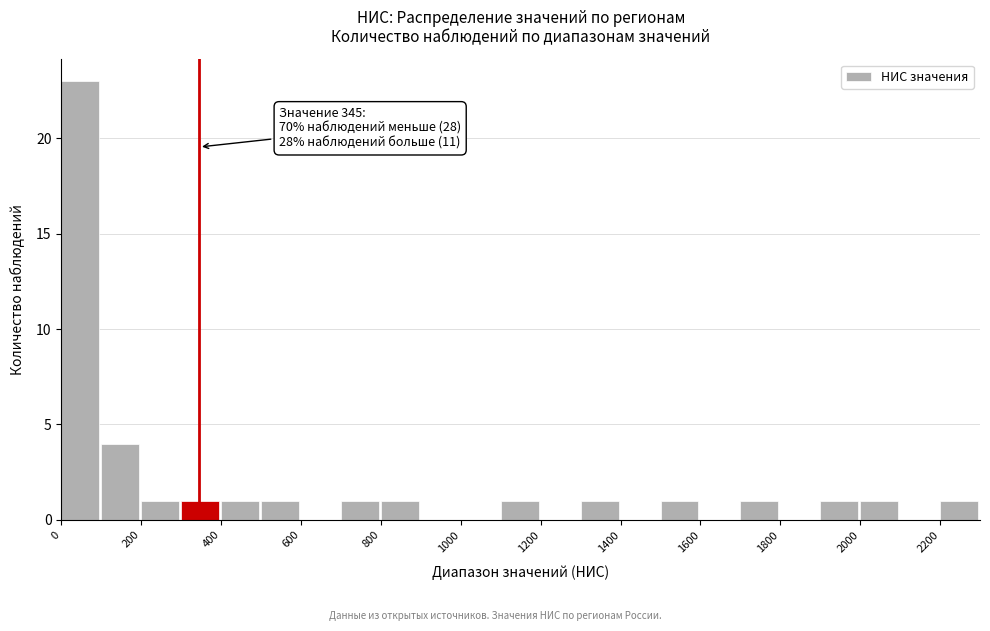

Over which range of the x-axis is the bar tallest?

0 to 100